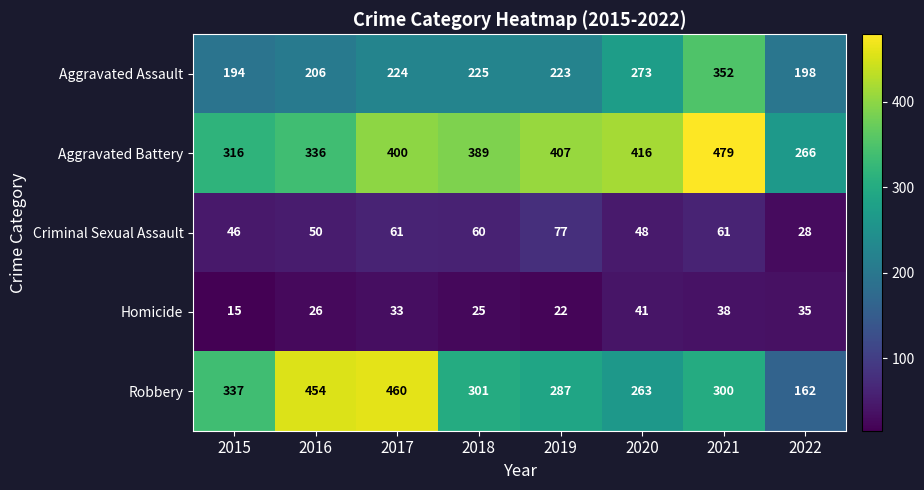

At which label does Aggravated Assault reach its minimum?

2015